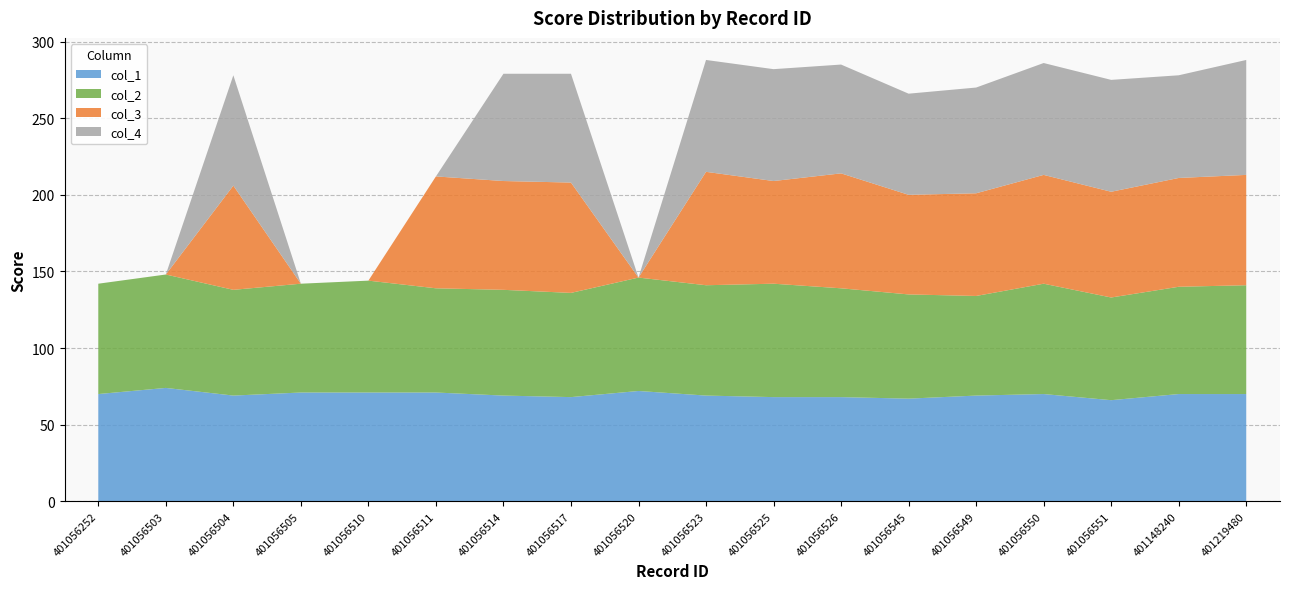

Reading left to right, transcribe all the data shown in this chart.

col_1: 70	74	69	71	71	71	69	68	72	69	68	68	67	69	70	66	70	70
col_2: 72	74	69	71	73	68	69	68	74	72	74	71	68	65	72	67	70	71
col_3: 0	0	68	0	0	73	71	72	0	74	67	75	65	67	71	69	71	72
col_4: 0	0	72	0	0	0	70	71	0	73	73	71	66	69	73	73	67	75